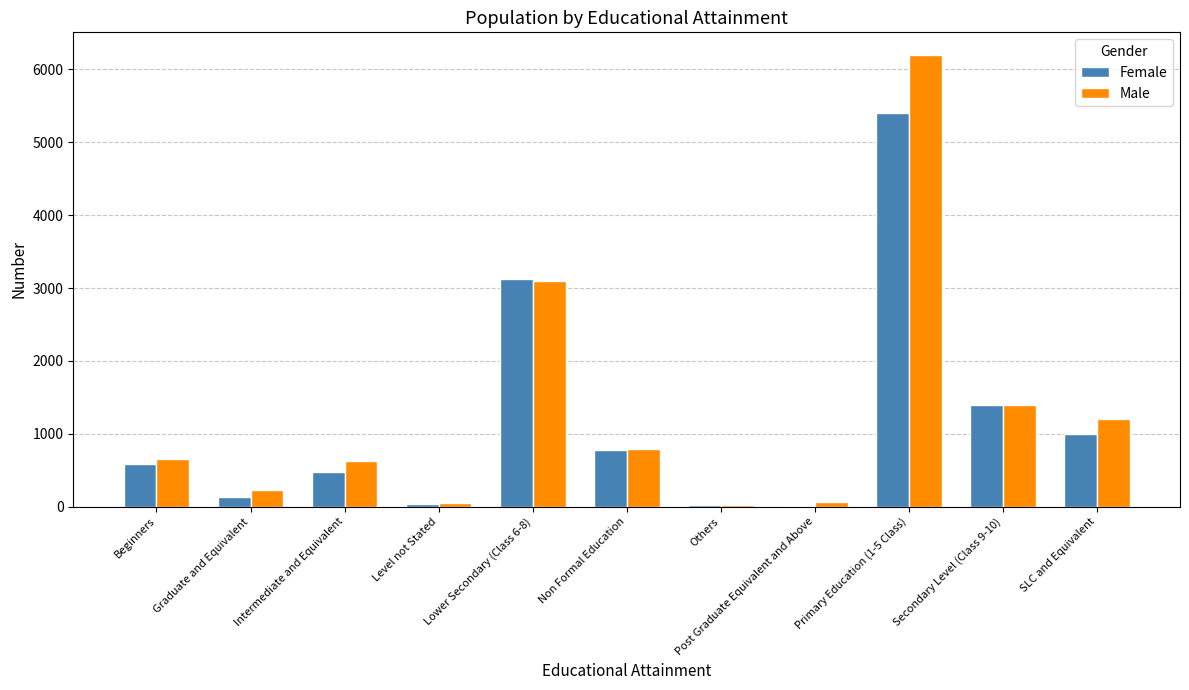

The value of Male at SLC and Equivalent is 2115. True or false?

False